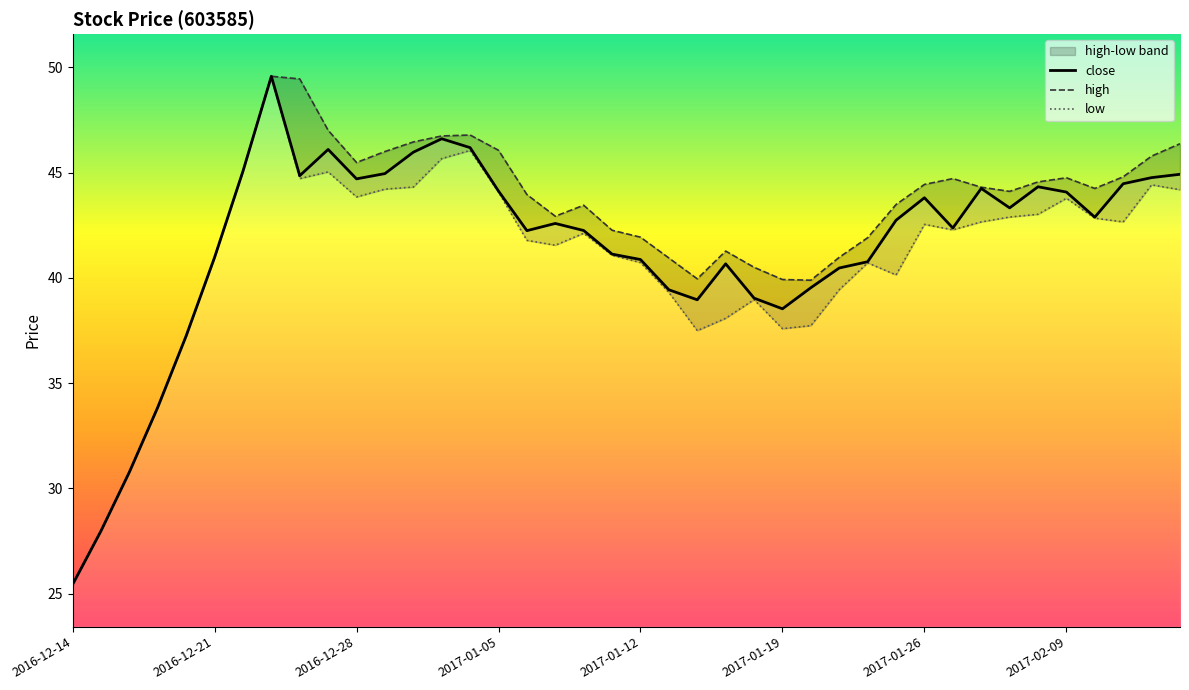

List the series in order of their overall mean, highest first.

high, close, low